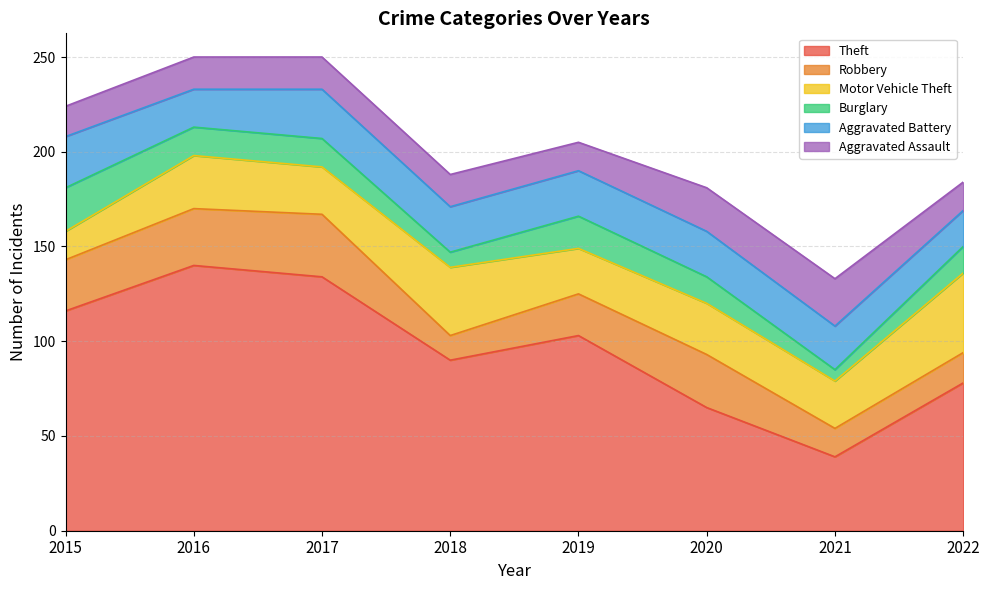

Reading left to right, transcribe all the data shown in this chart.

Theft: 2015=116	2016=140	2017=134	2018=90	2019=103	2020=65	2021=39	2022=78
Robbery: 2015=27	2016=30	2017=33	2018=13	2019=22	2020=28	2021=15	2022=16
Motor Vehicle Theft: 2015=15	2016=28	2017=25	2018=36	2019=24	2020=27	2021=25	2022=42
Burglary: 2015=23	2016=15	2017=15	2018=8	2019=17	2020=14	2021=6	2022=14
Aggravated Battery: 2015=27	2016=20	2017=26	2018=24	2019=24	2020=24	2021=23	2022=19
Aggravated Assault: 2015=16	2016=17	2017=17	2018=17	2019=15	2020=23	2021=25	2022=15